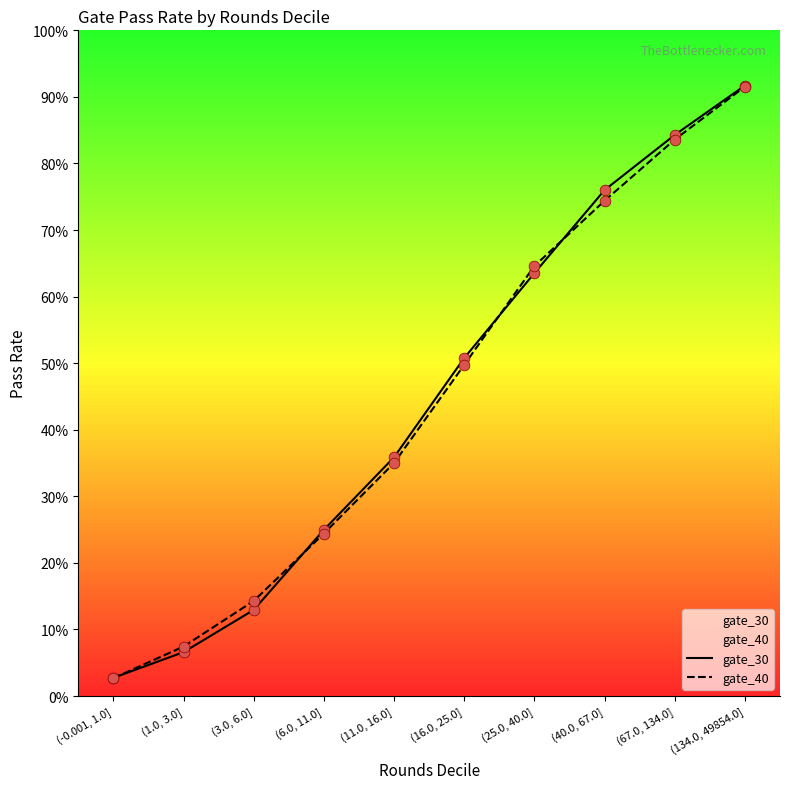

Which series has the largest Y range (max minus min)?

gate_30